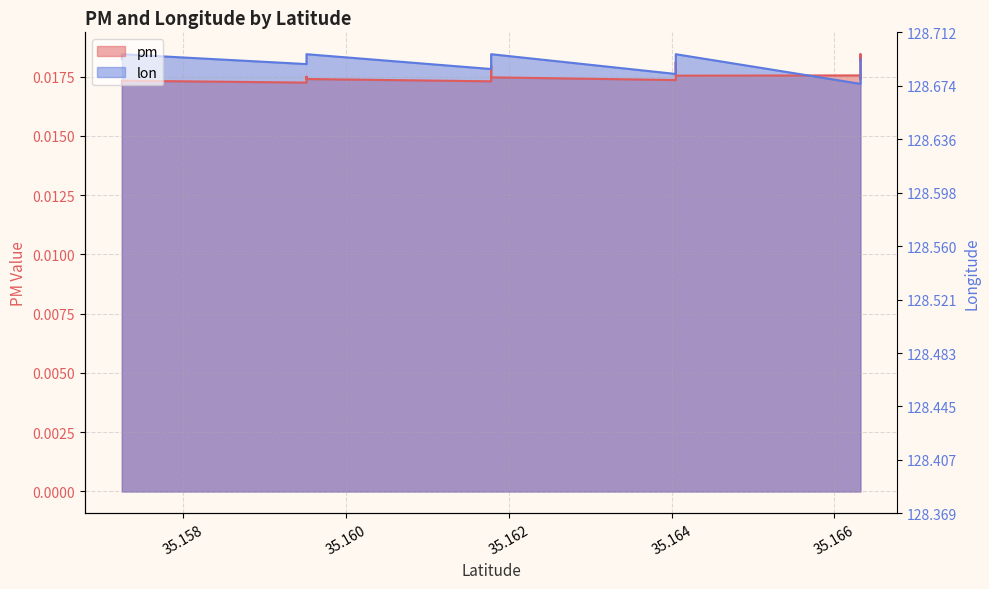

Between which two adjacent categories do pm and lon first intersect?

35.16405127435898 and 35.16631861794872